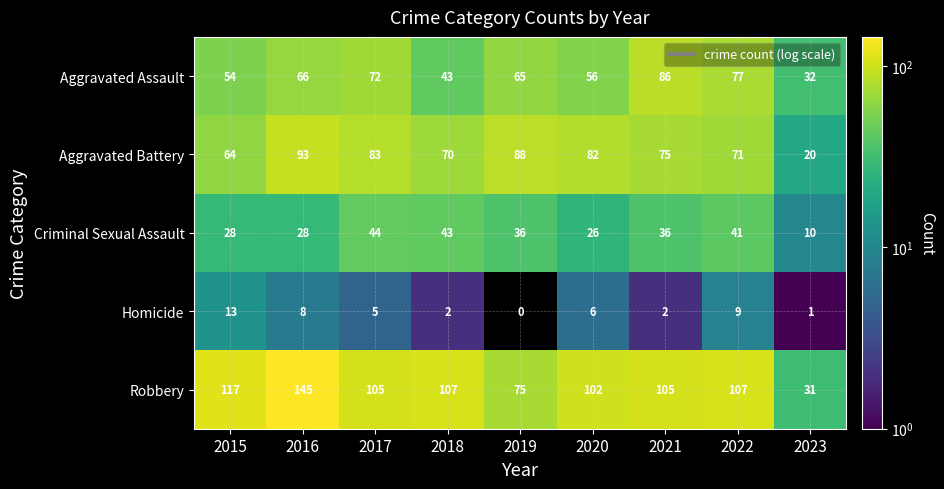

What is the average value of the Criminal Sexual Assault series?

32